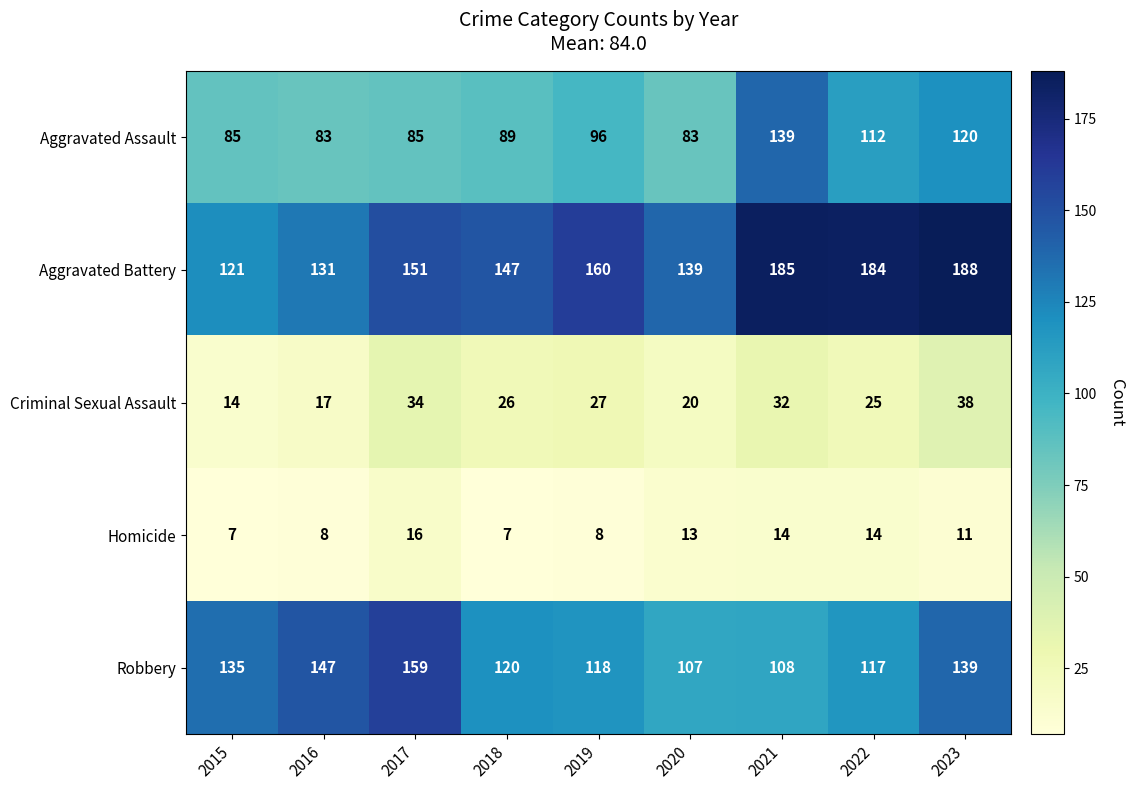

What is the difference between the second highest and second lowest values in the Robbery series?

39